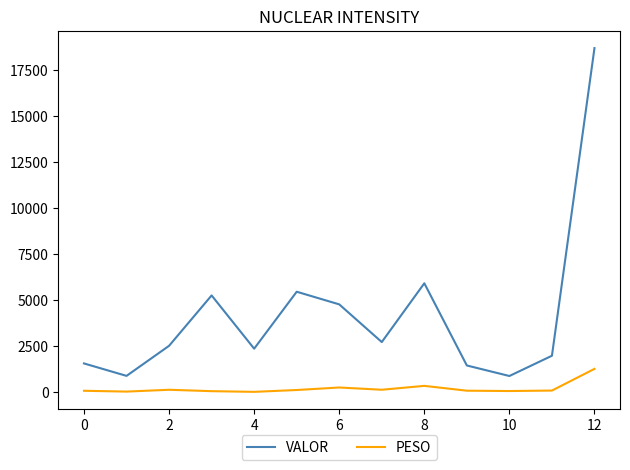

How many categories are shown in the chart?

13